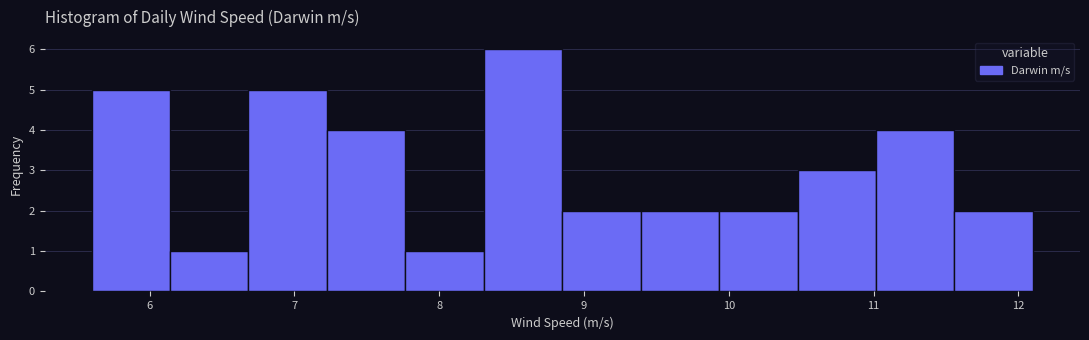

Reading left to right, transcribe this chart: for each bar, give the range it covers on the x-axis and its height. Neither the bar edges nor the heights are printed on the chart, so give them approximately, as read against the axes.

5.6 to 6.1: 5
6.1 to 6.7: 1
6.7 to 7.2: 5
7.2 to 7.8: 4
7.8 to 8.3: 1
8.3 to 8.9: 6
8.9 to 9.4: 2
9.4 to 9.9: 2
9.9 to 10.5: 2
10.5 to 11.0: 3
11.0 to 11.6: 4
11.6 to 12.1: 2